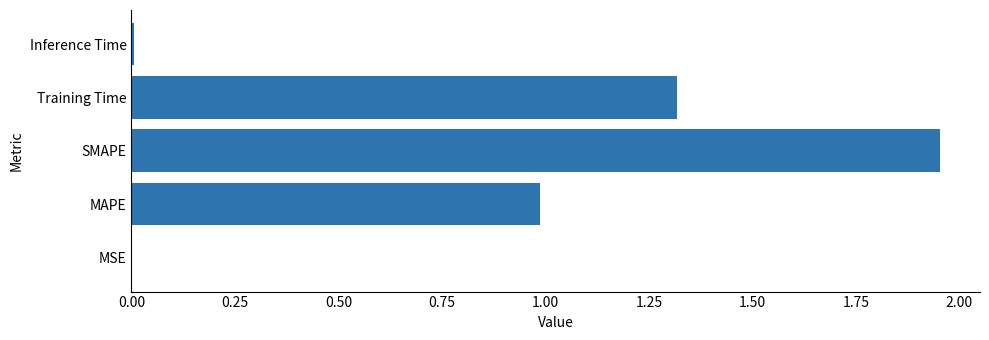

What is the approximate value at Training Time?

1.3